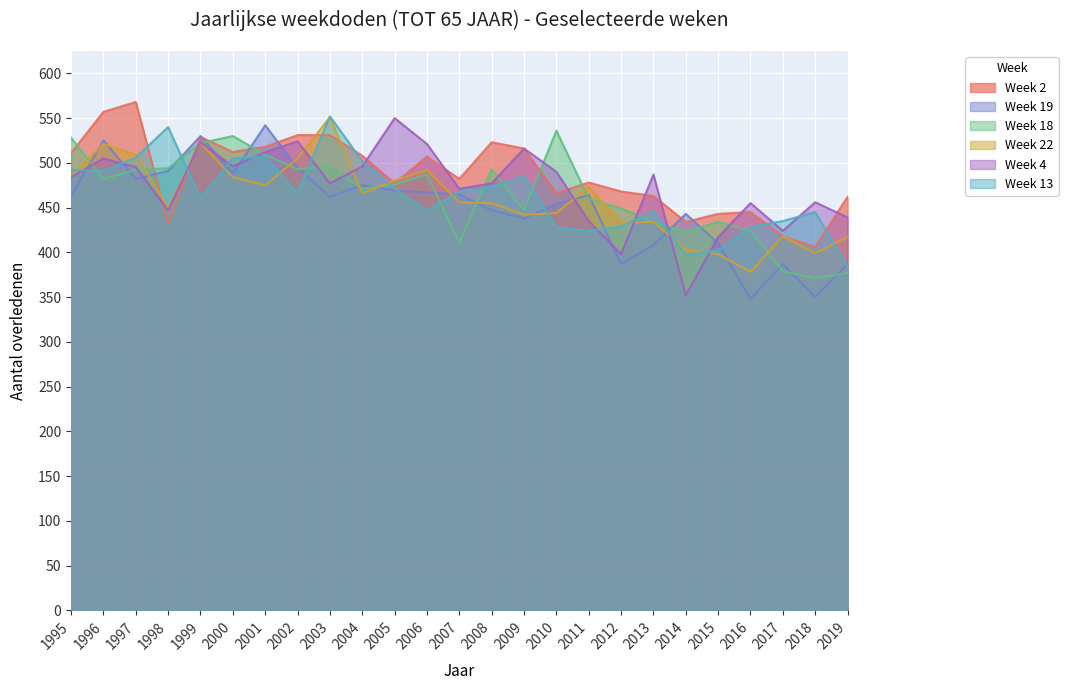

Where is Week 18 nearest to the value 453?

2012